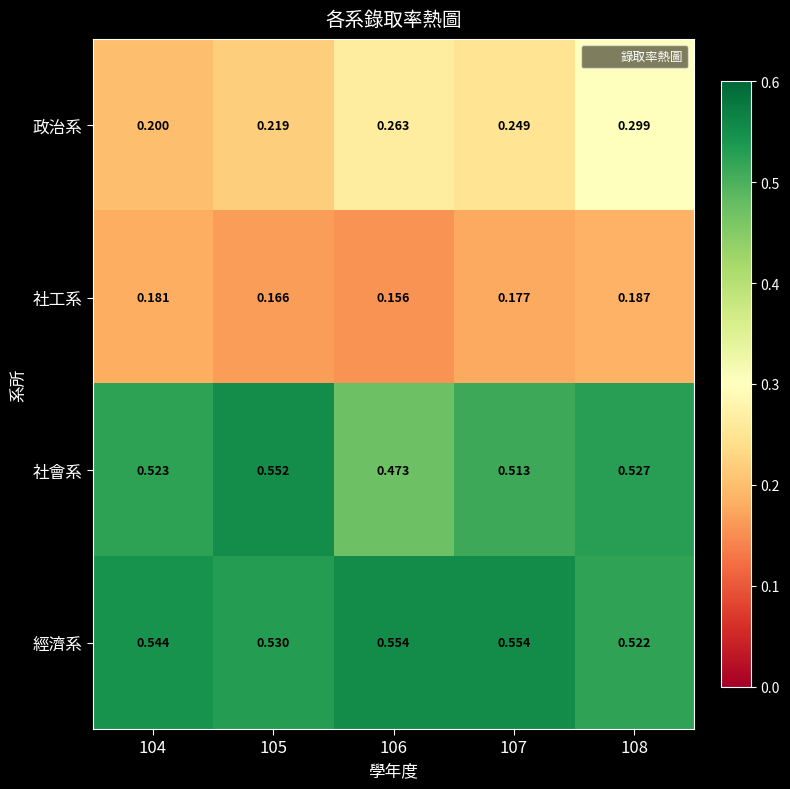

At how many categories does at least one series exceed 0?

5